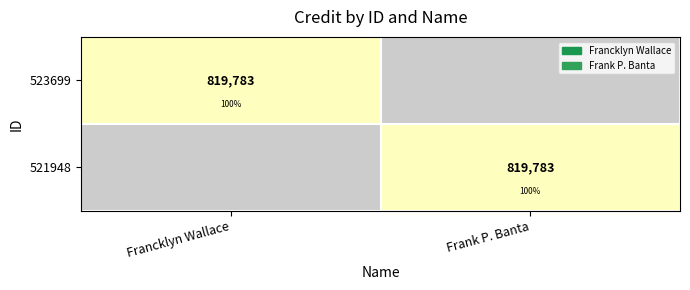

What is the total value across all series at Frank P. Banta?

819783